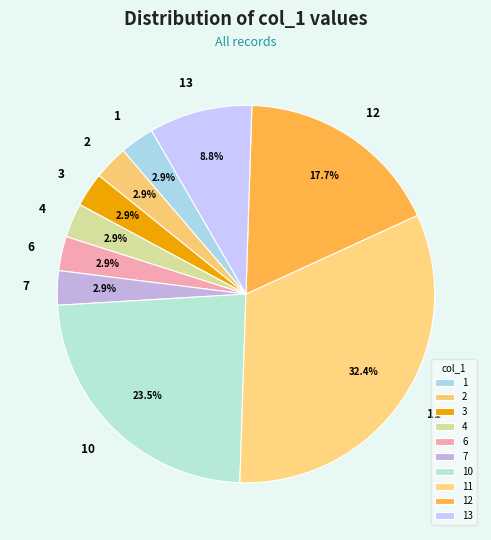

Count the number of slices in the pie.

10